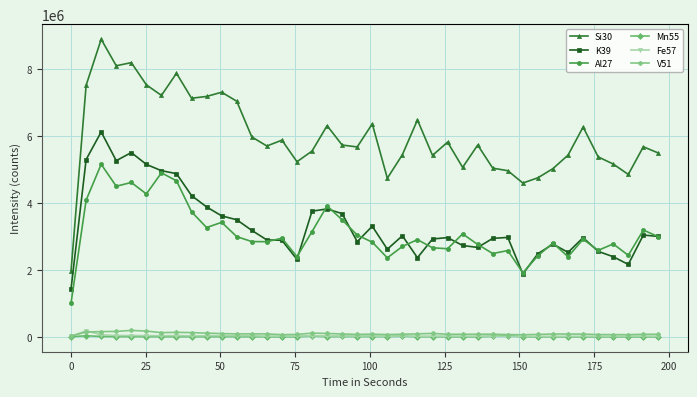

What is the greatest value displayed?

8899638.4